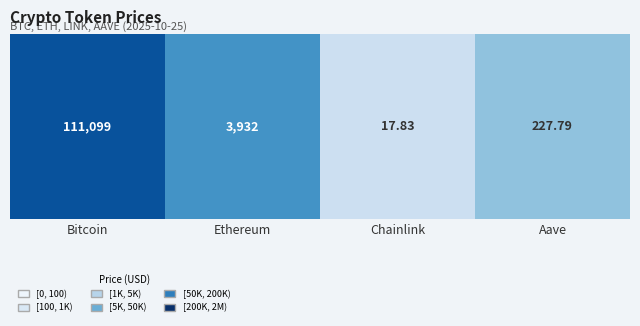

True or false: the data shows 2.4 at Aave.

True